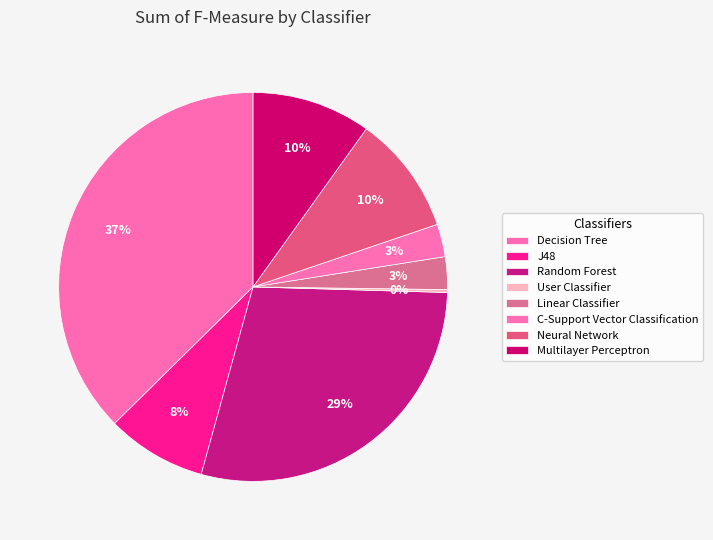

Count the number of slices in the pie.

8